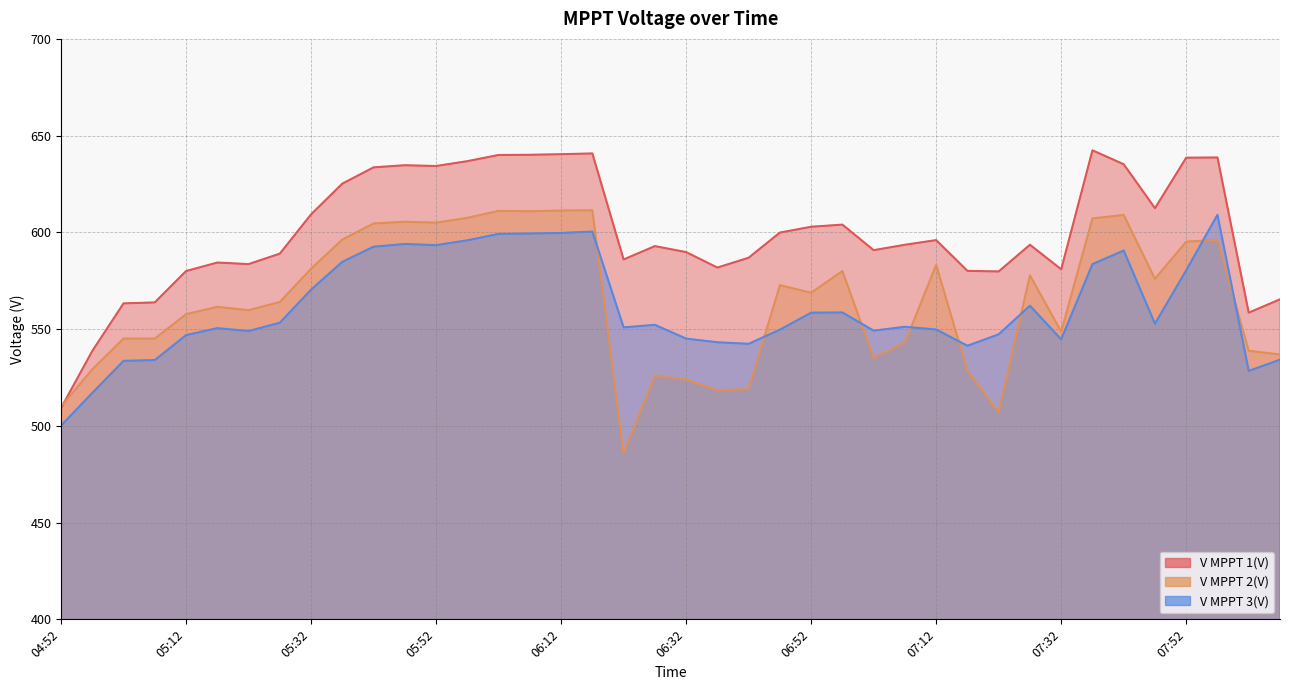

Read the V MPPT 3(V) value at 05:47.

594.0